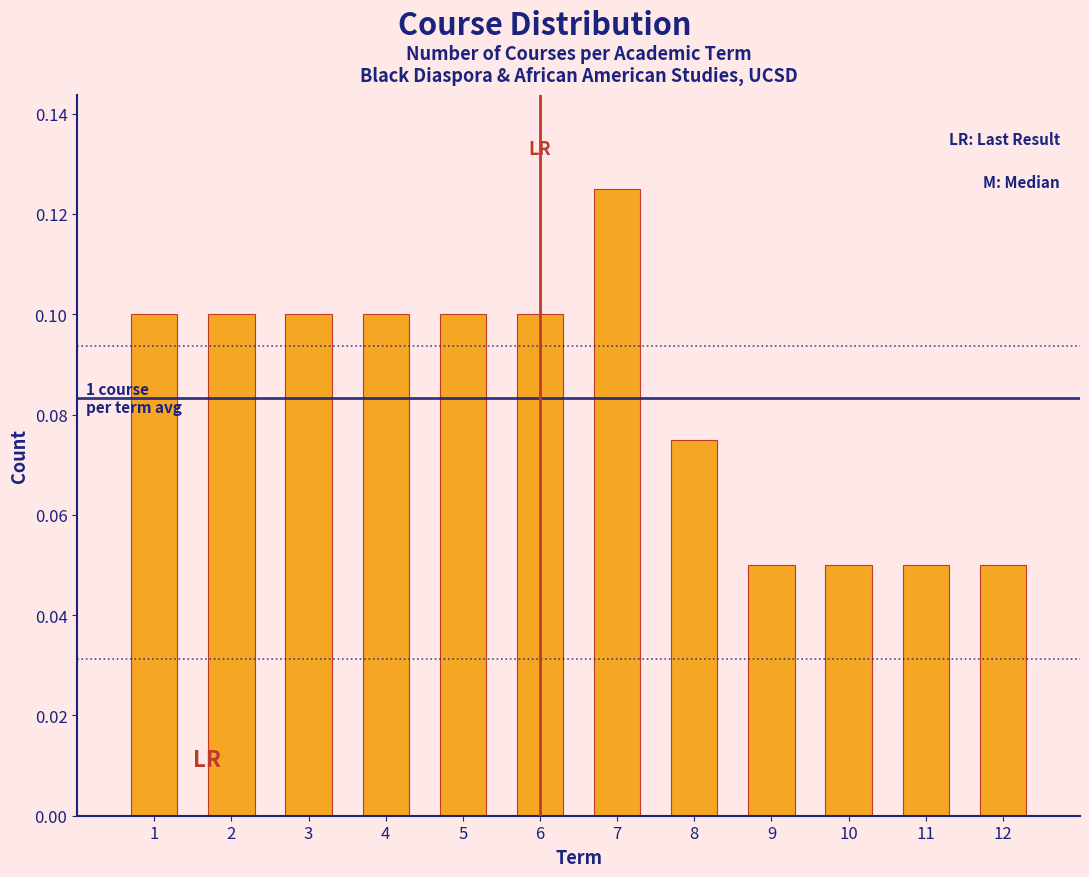

Which has a higher value, 12 or 3?

3